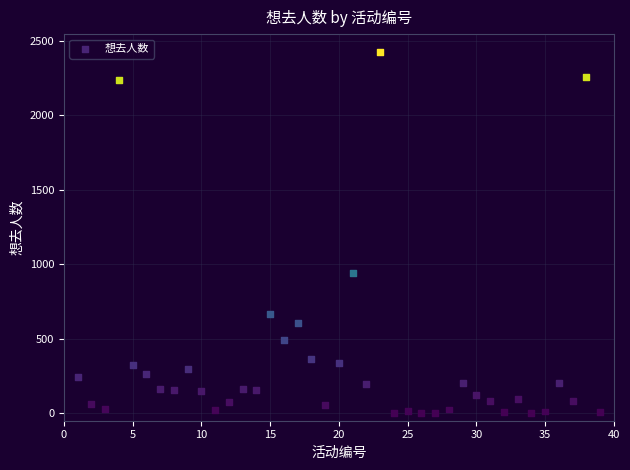

What is the range of Y values (max minus min)?

2423